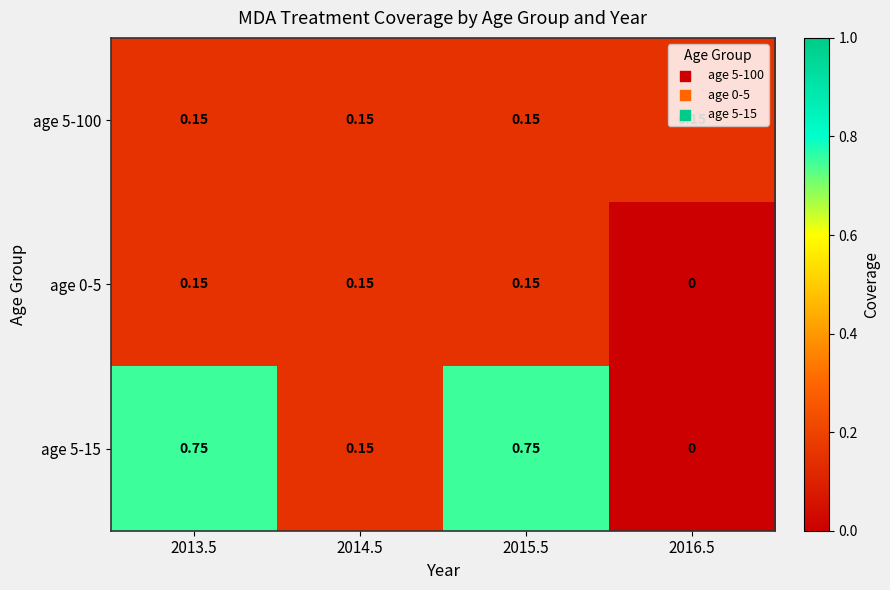

Count the number of categories in the chart.

4